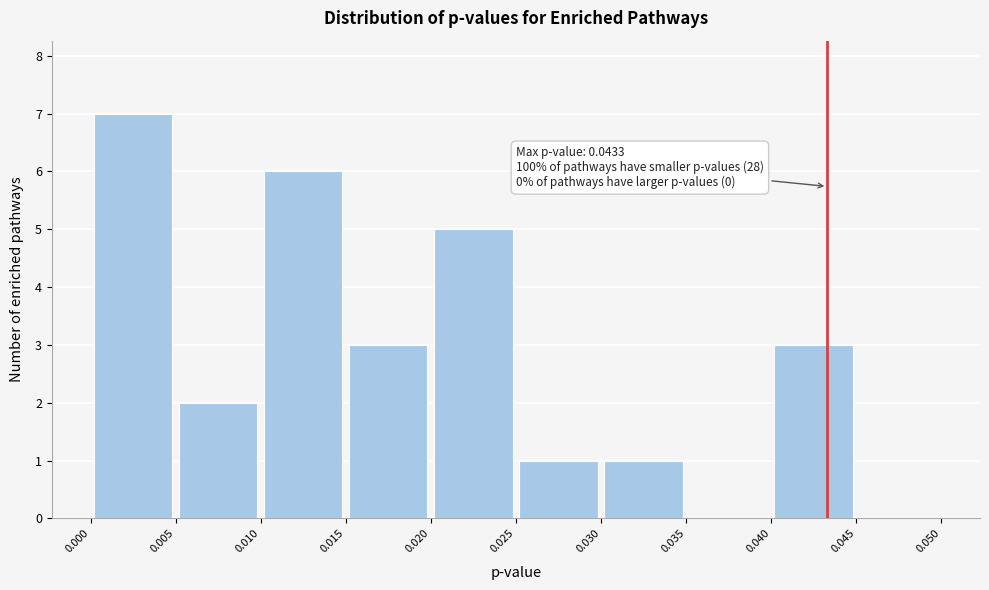

Which range on the x-axis has the tallest bar?

0.000 to 0.005